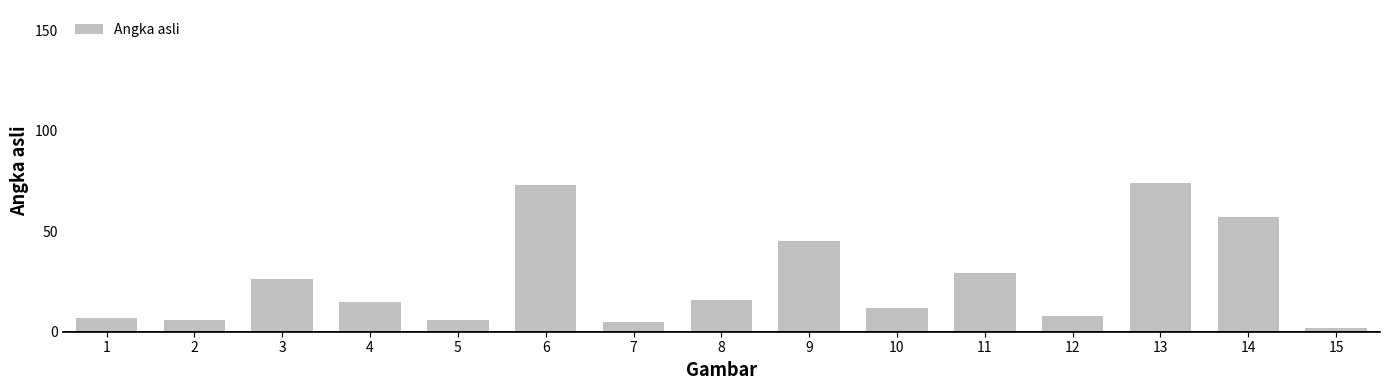

True or false: the data shows 29 at 11.

True